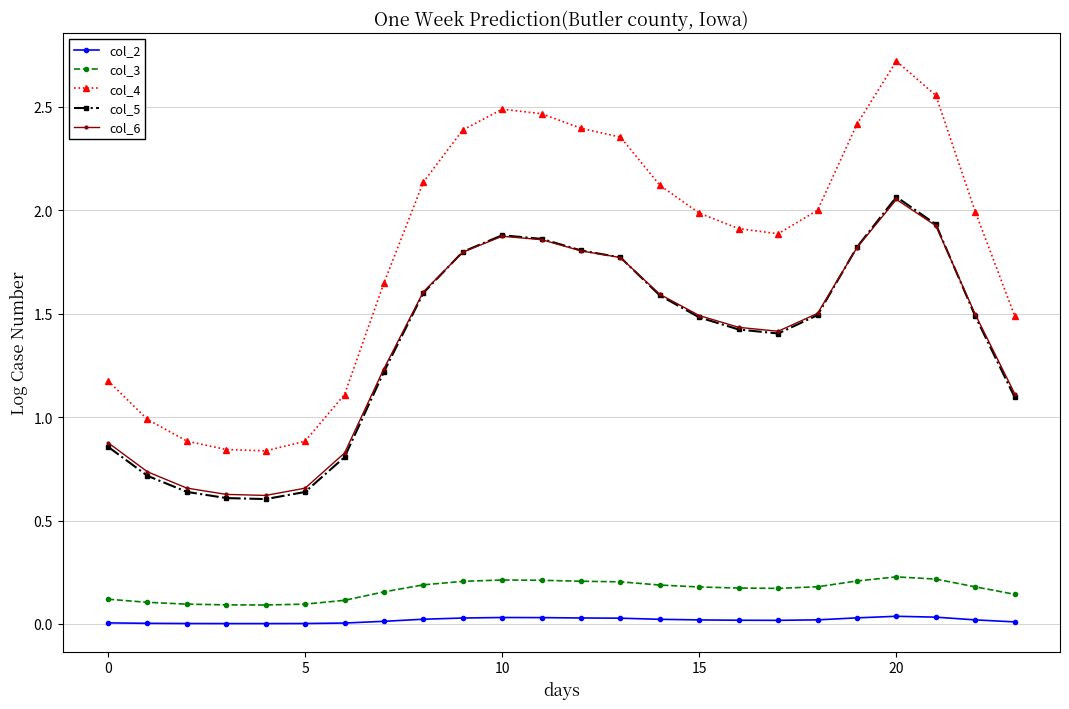

True or false: col_6 has more than 0 interior local peaks.

True